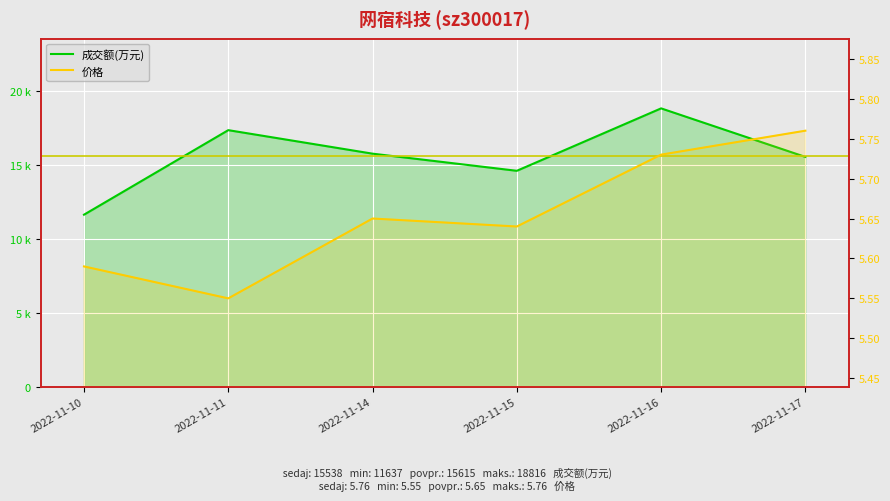

List the series in order of their peak value, highest first.

成交额(万元), 价格